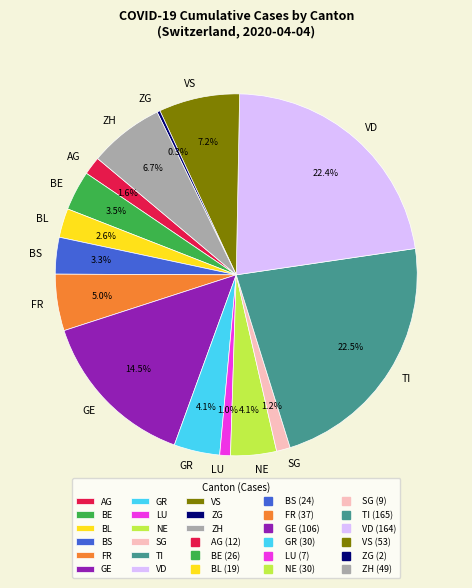

Do VD and LU together represent more than half of the pie?

No